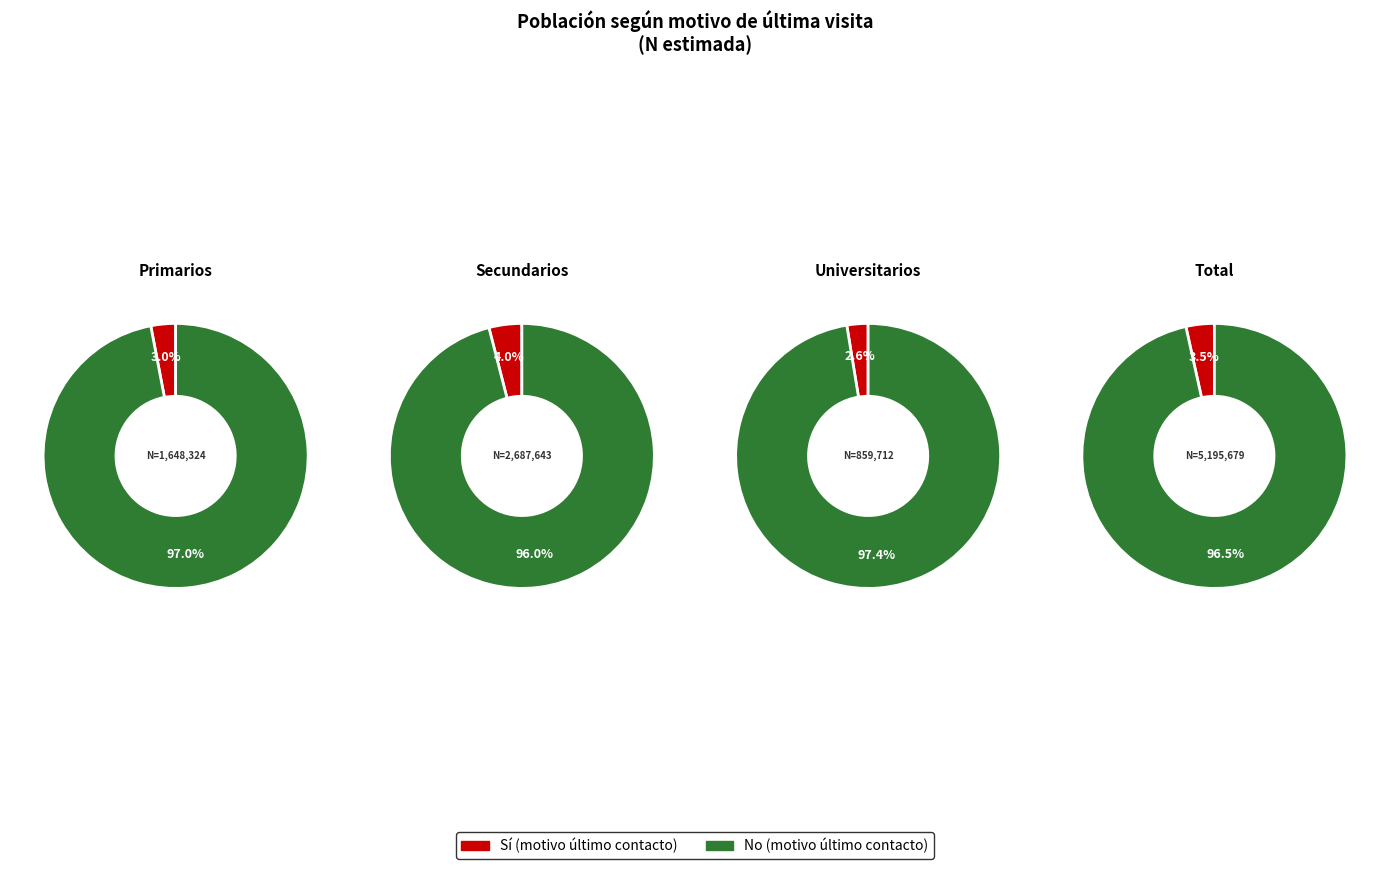

To the nearest percent, what is the combined percentage of Total and Universitarios?

56%